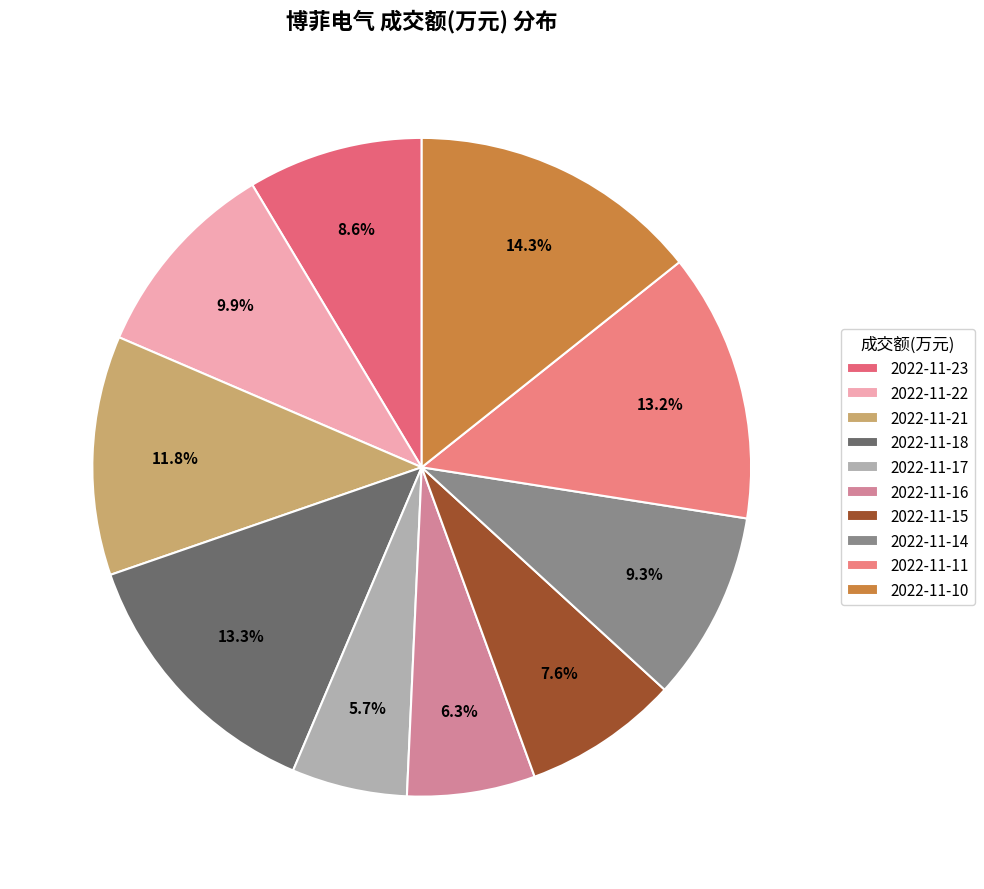

Is the sum of 2022-11-11 and 2022-11-23 greater than half?

No